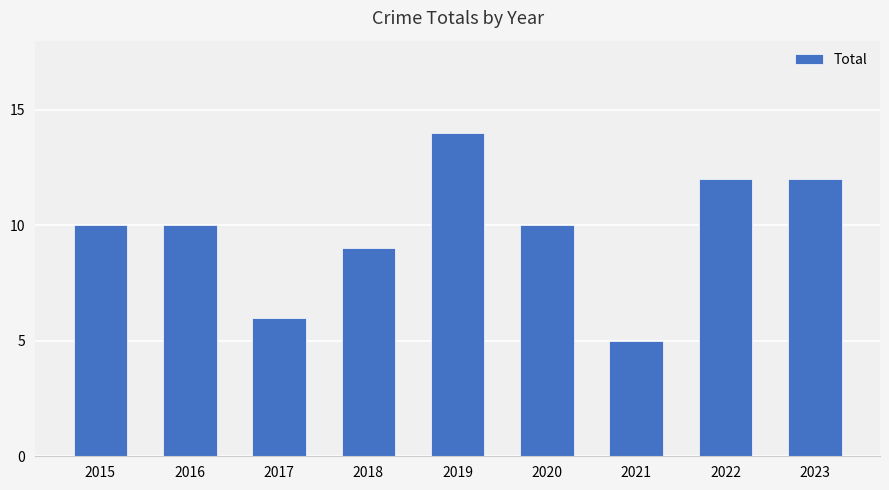

What is the difference between the maximum and second lowest values?

8